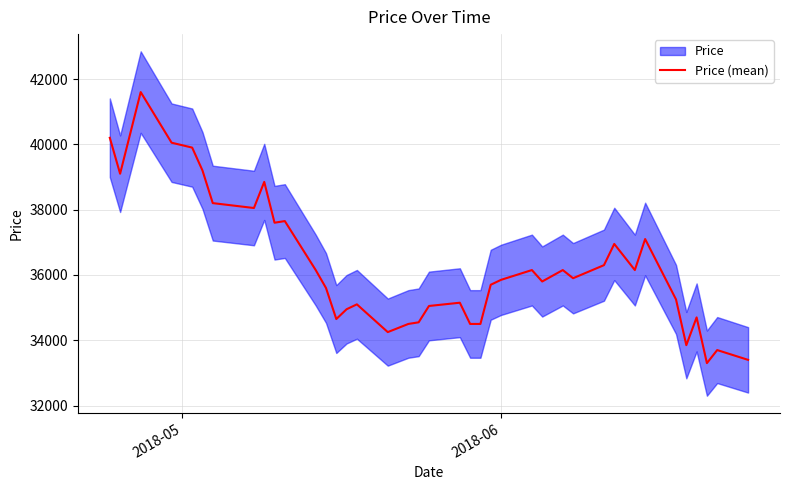

What is the highest value of the Price (mean) series?

41600